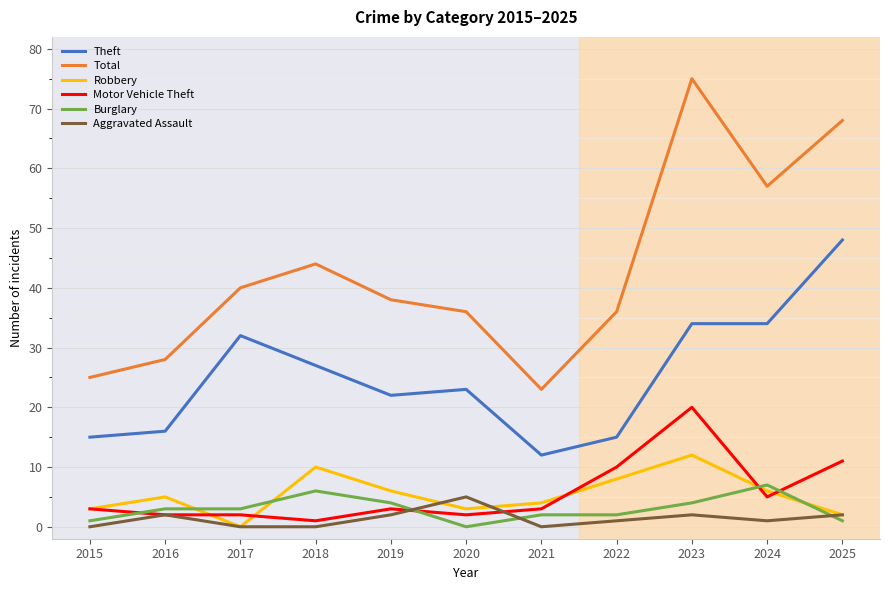

True or false: Motor Vehicle Theft and Total cross at least once.

False